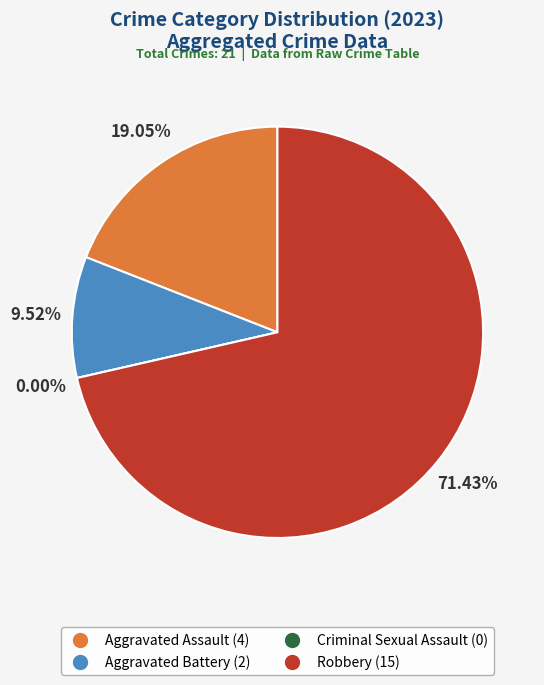

Combined, do Aggravated Battery and Aggravated Assault account for over 50%?

No